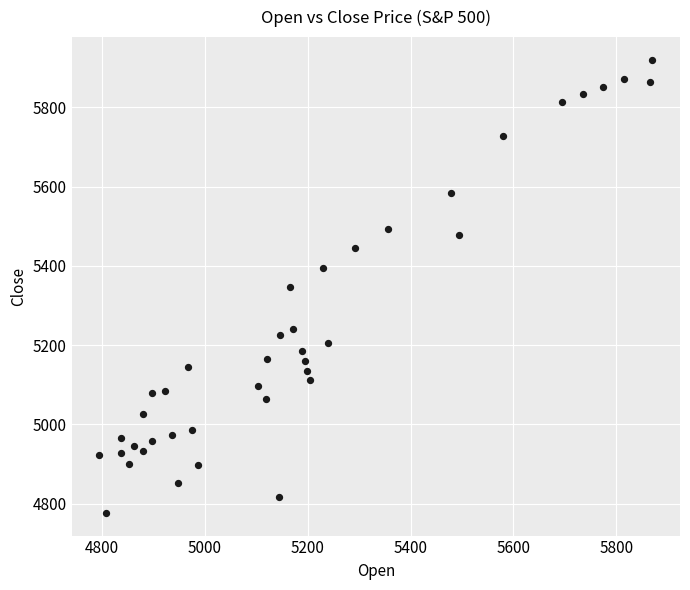

What is the range of X values (max minus min)?

1075.5